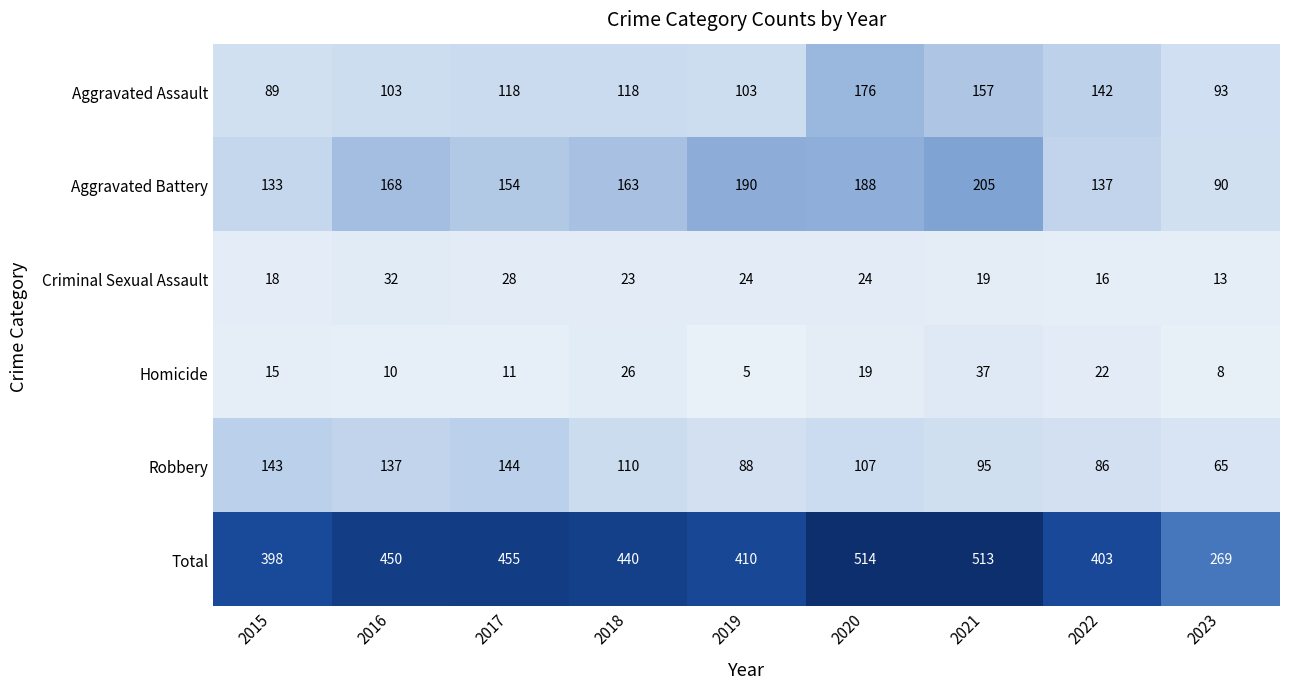

What is the sum of all Robbery values?

975